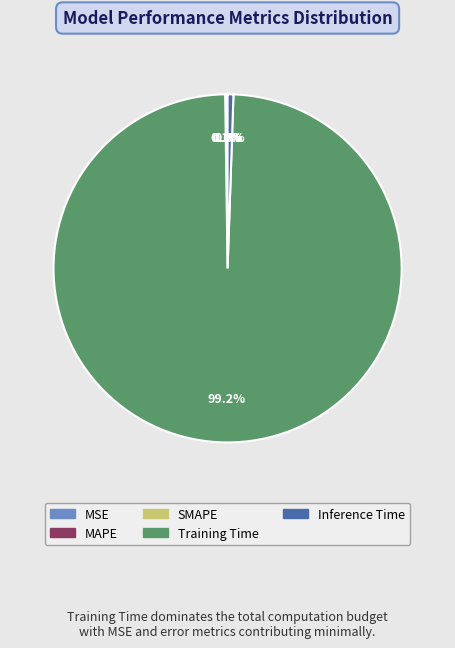

Which category has the biggest portion of the pie?

Training Time